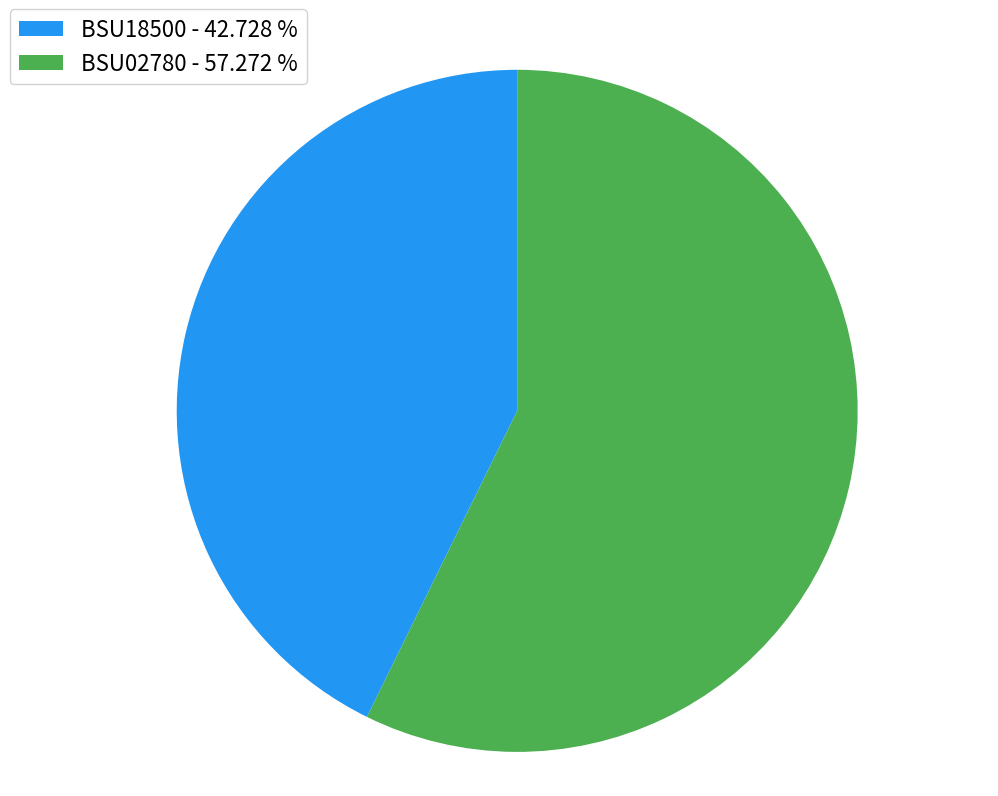

Approximately how many times larger is the value at BSU18500 - 42.728 % compared to BSU02780 - 57.272 %?

0.7